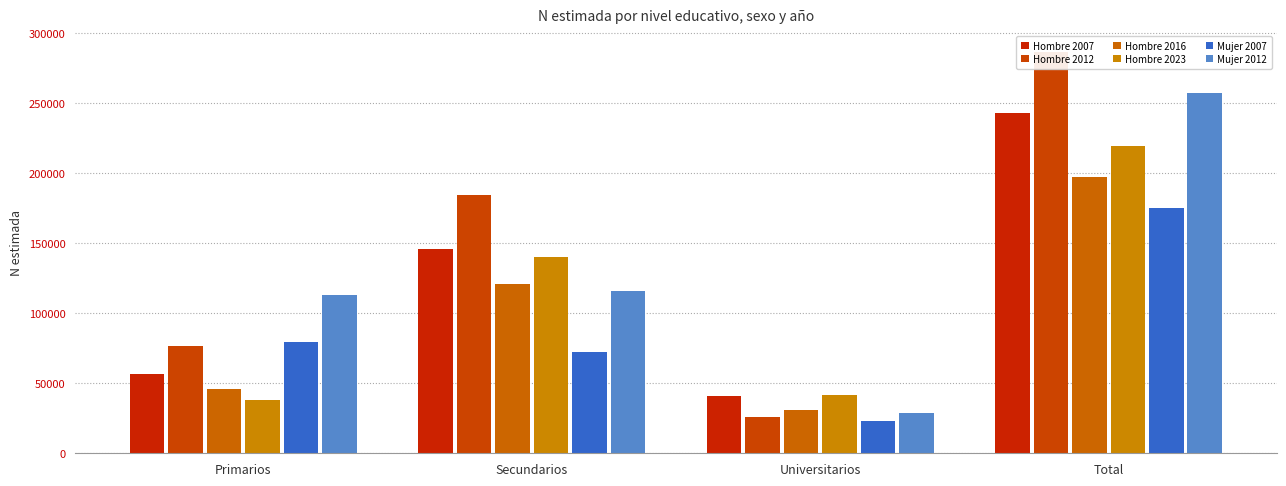

What is the difference between the maximum and minimum values in the Hombre 2023 series?

181886